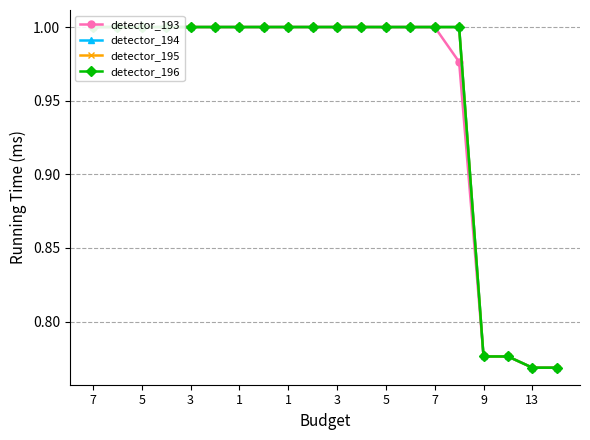

Is this an area chart (filled region under the line)?

No